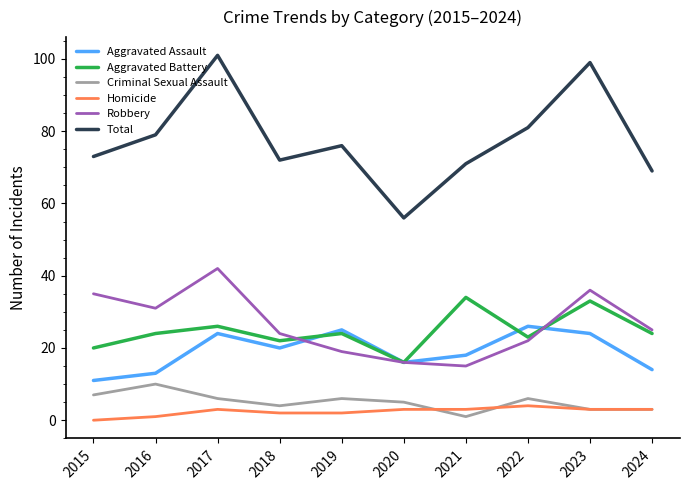

True or false: Total has a value of 79 at 2016.

True